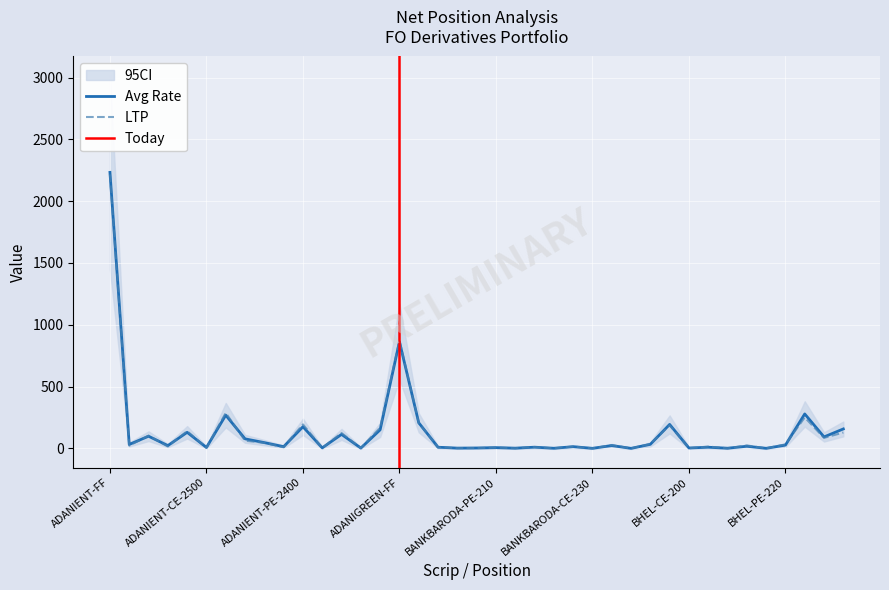

Where is the first local minimum for LTP?

ADANIENT-CE-2300